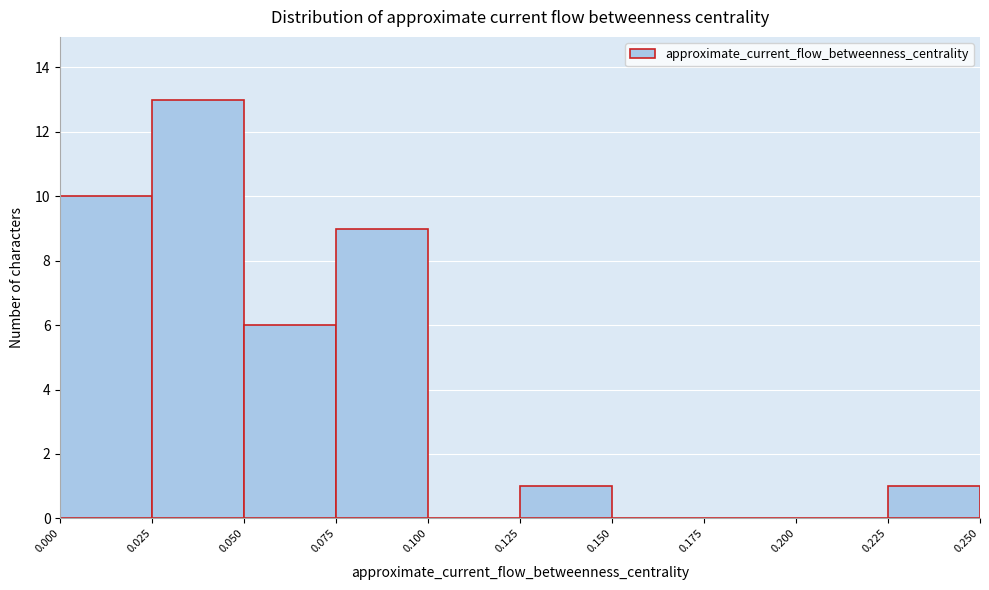

Over which range of the x-axis is the bar tallest?

0.025 to 0.050